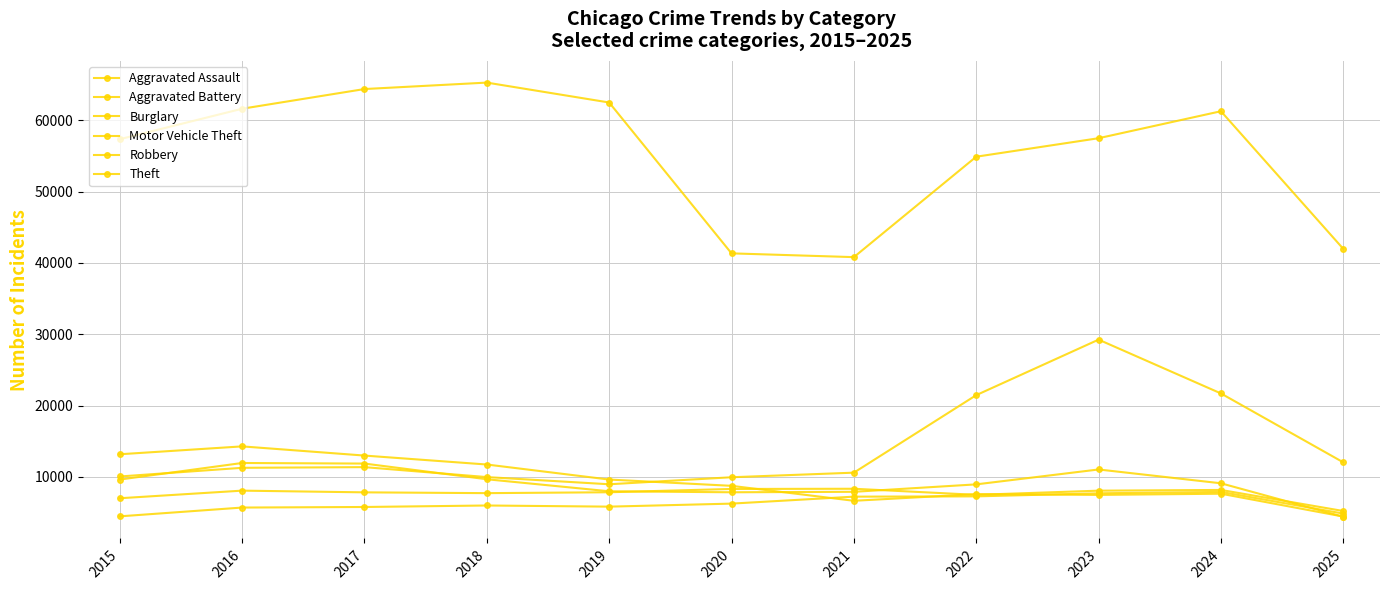

Reading right to left, what are all the values shown in this chart?

Aggravated Assault: 4869	7905	7712	7281	7242	6265	5841	6002	5793	5713	4480
Aggravated Battery: 5229	8182	8080	7495	8348	8320	7858	7734	7845	8085	7018
Burglary: 4449	7654	7486	7594	6661	8758	9639	11747	13001	14289	13184
Motor Vehicle Theft: 12051	21711	29255	21472	10605	9962	8978	9985	11380	11285	10068
Robbery: 4424	9115	11052	8964	7920	7855	7995	9681	11881	11960	9638
Theft: 41979	61275	57493	54899	40821	41350	62499	65290	64386	61625	57353